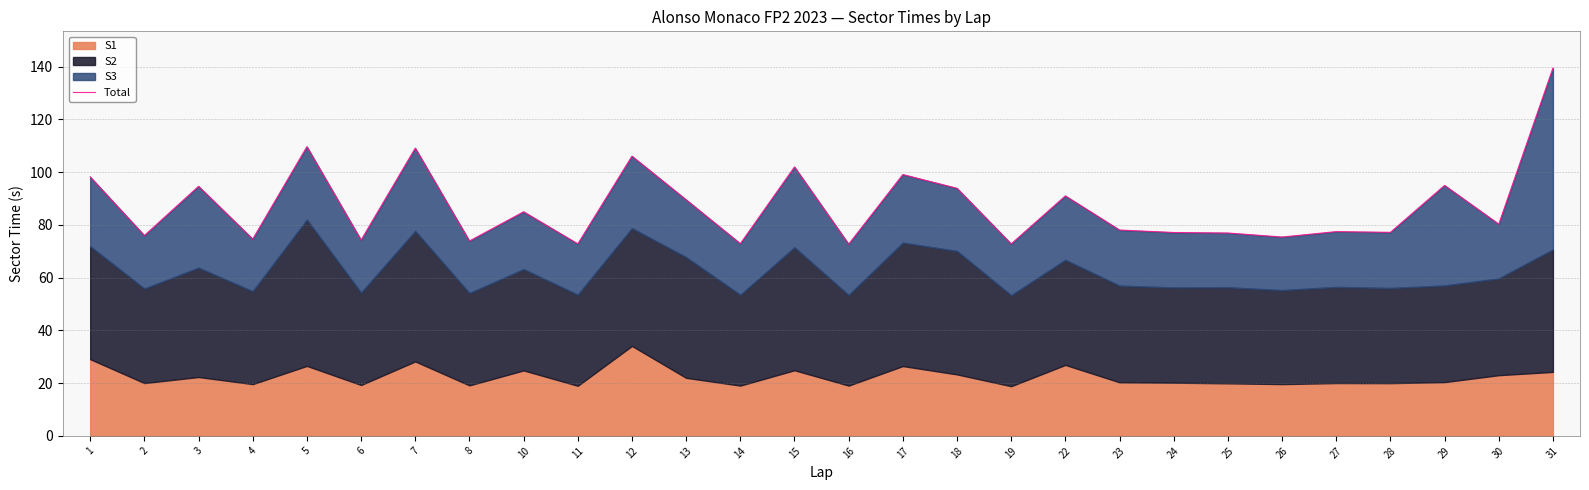

What is the value of the 12th point from the left?

89.5